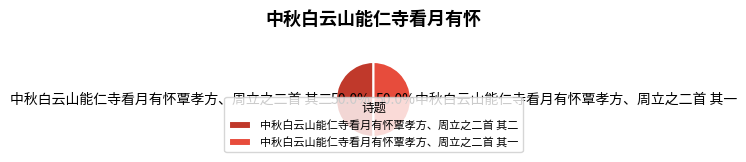

Combined, what portion of the pie is 中秋白云山能仁寺看月有怀覃孝方、周立之二首 其二 and 中秋白云山能仁寺看月有怀覃孝方、周立之二首 其一?

100.0%